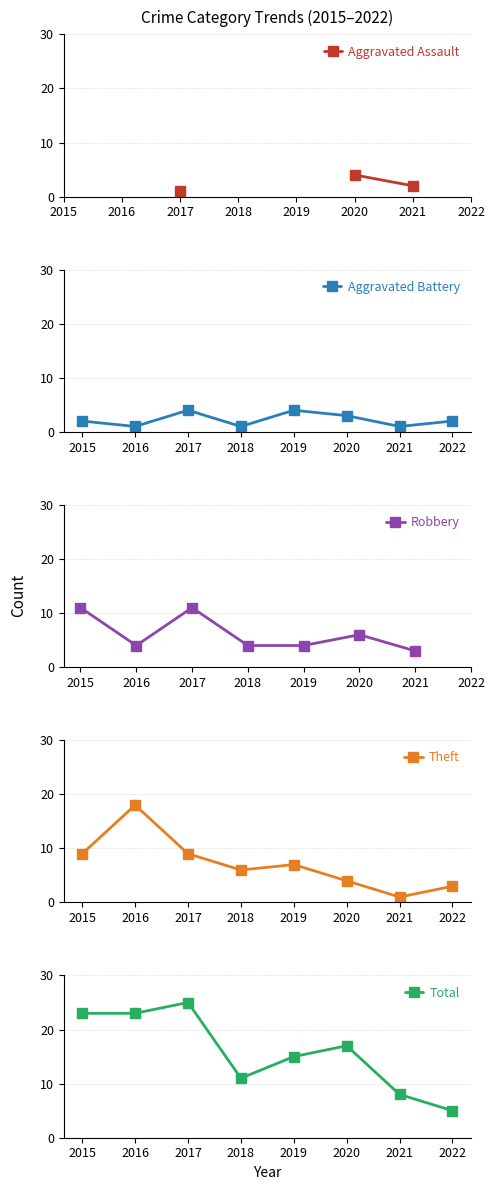

At which category does Robbery reach its first local valley?

2016